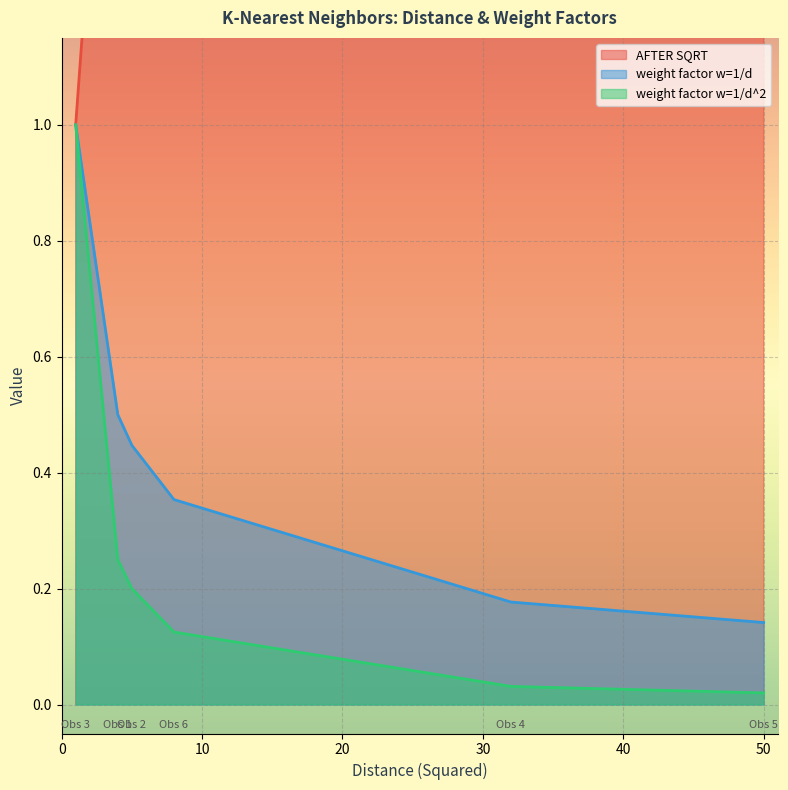

What is the maximum value for weight factor w=1/d^2?

1.0